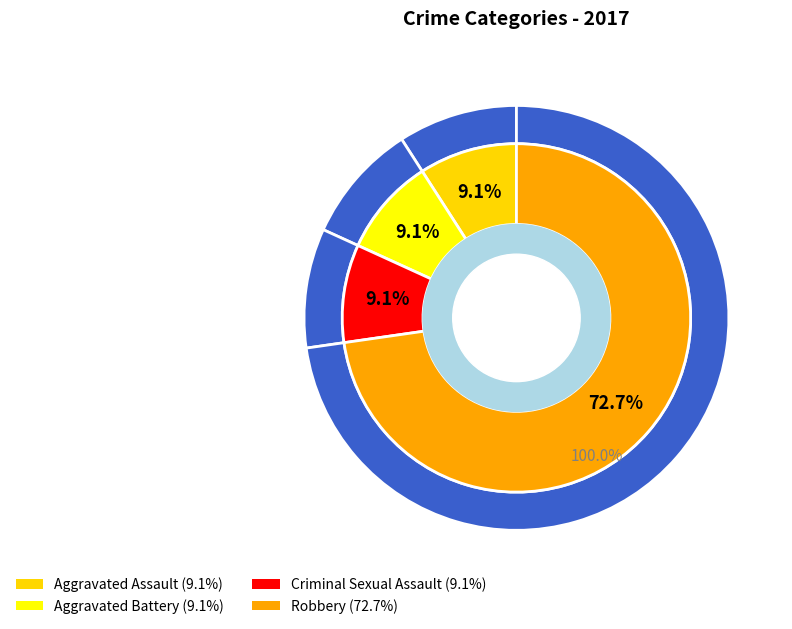

What is the largest slice in the pie chart?

Robbery